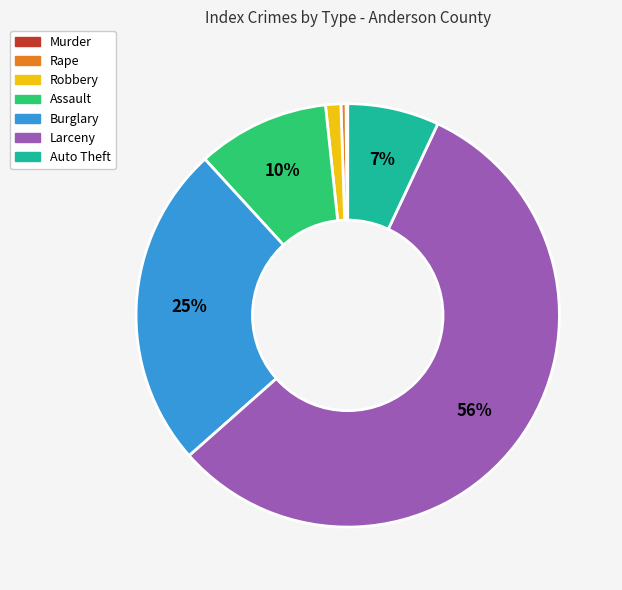

What is the ratio of the value at Larceny to the value at Rape?

145.3